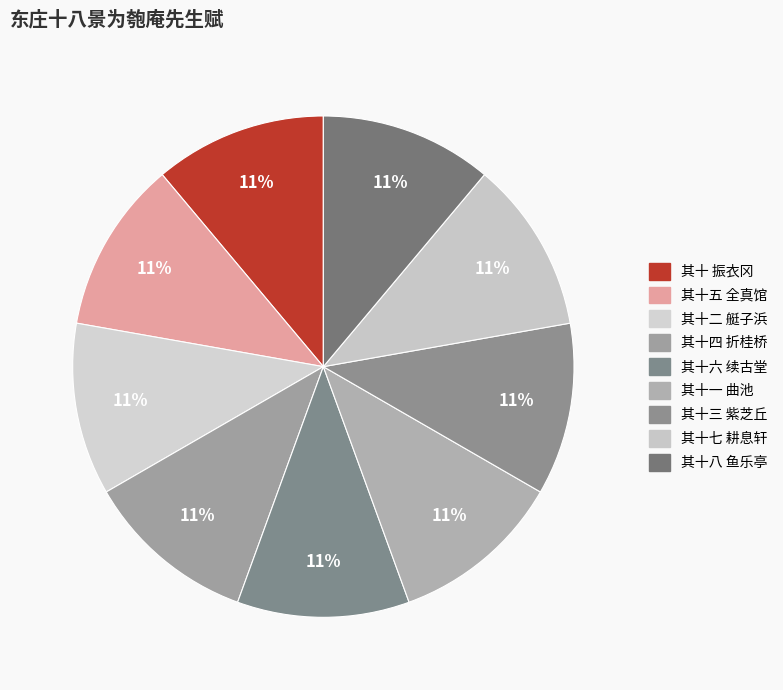

What portion of the pie excludes 其十二 艇子浜?

88.9%